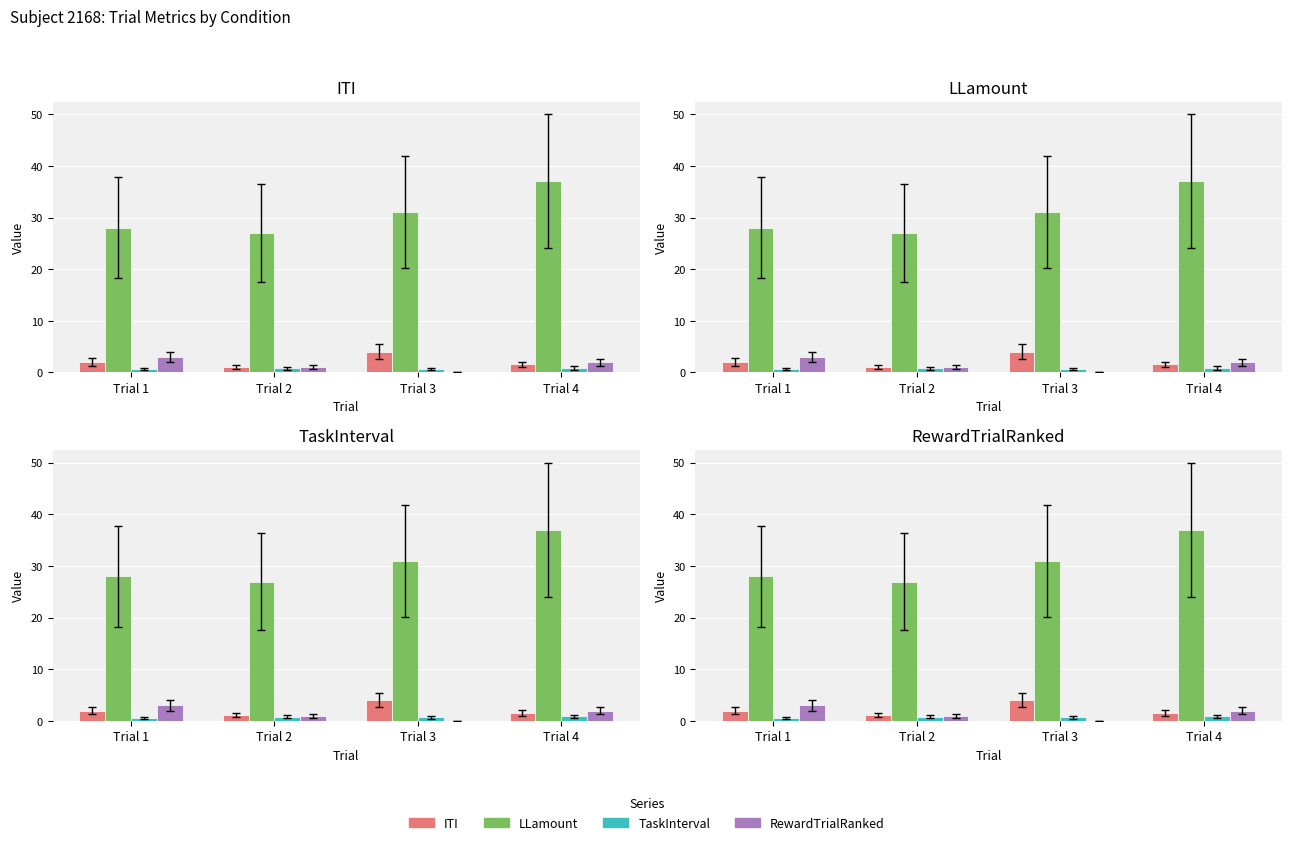

Are the bars grouped side by side (vs. stacked)?

Yes